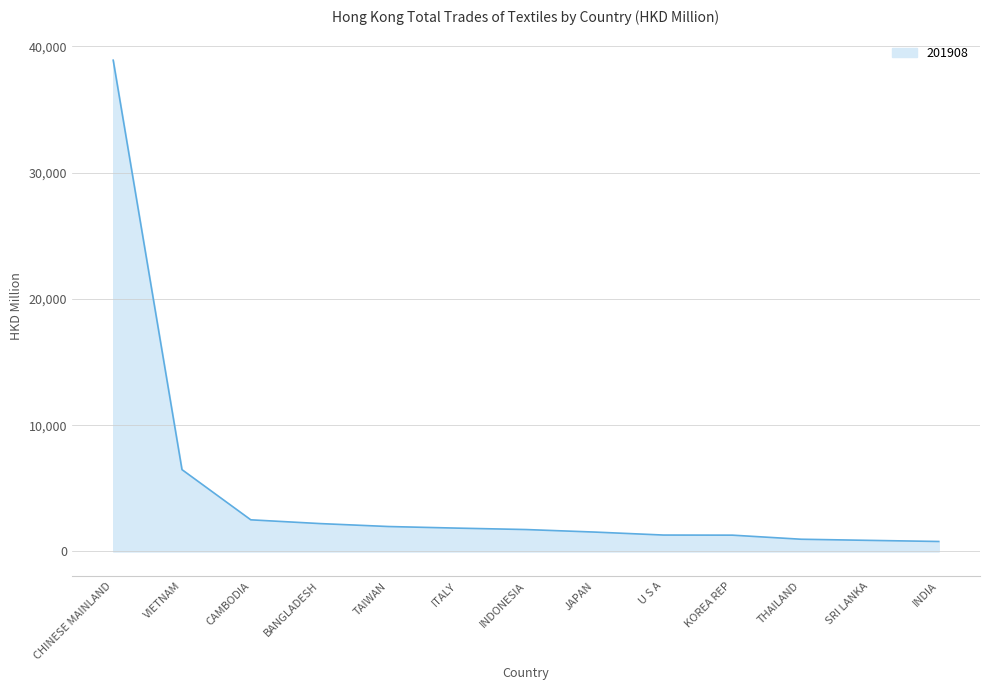

Read the value at ITALY.

1850.5